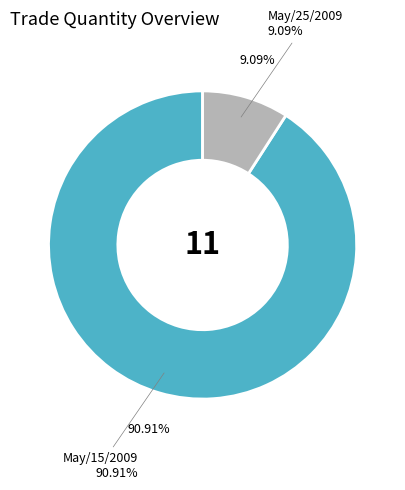

Between May/15/2009 and May/25/2009, which is larger?

May/15/2009